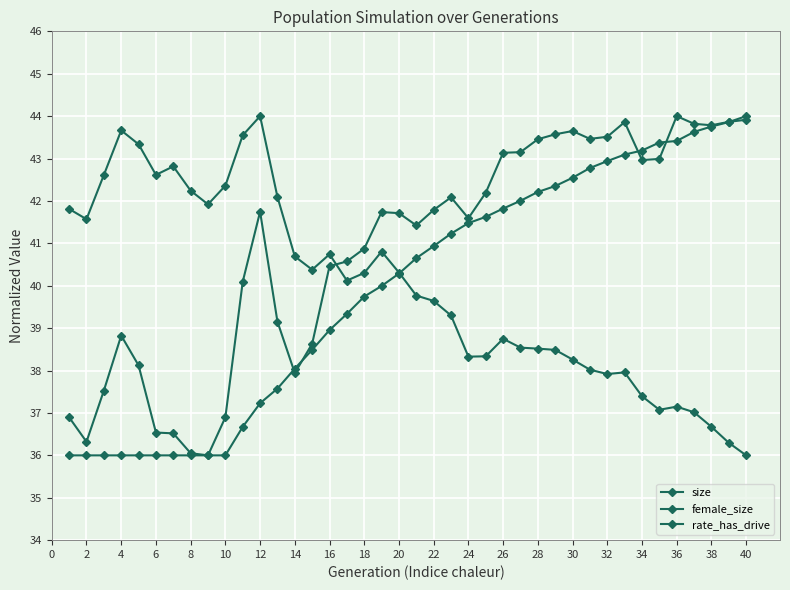

How many data points in female_size are above 40?

20